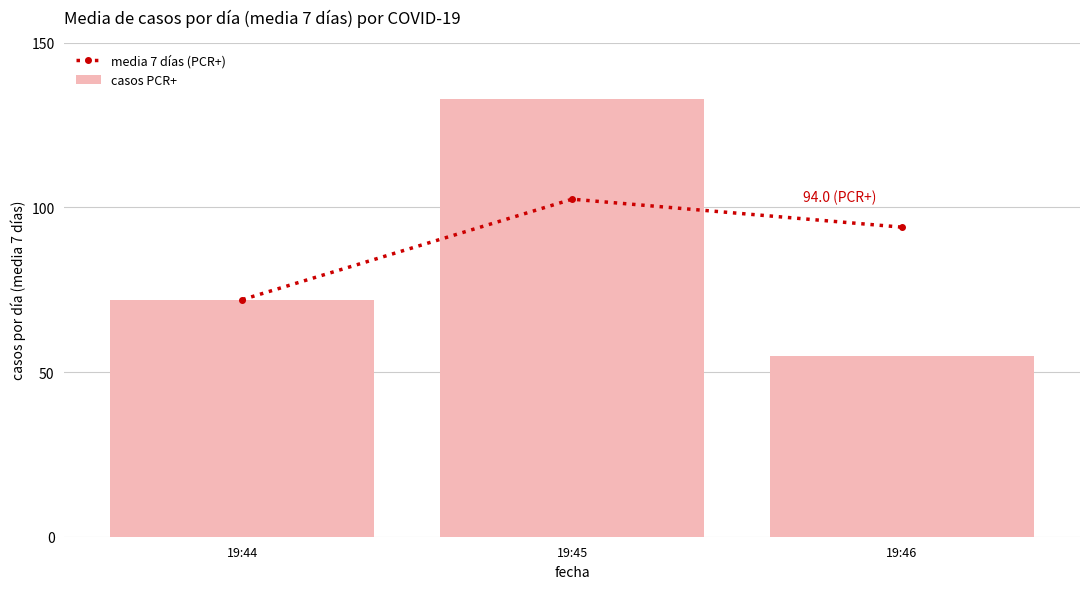

Rank the series by their maximum value, from highest to lowest.

casos PCR+, media 7 días (PCR+)